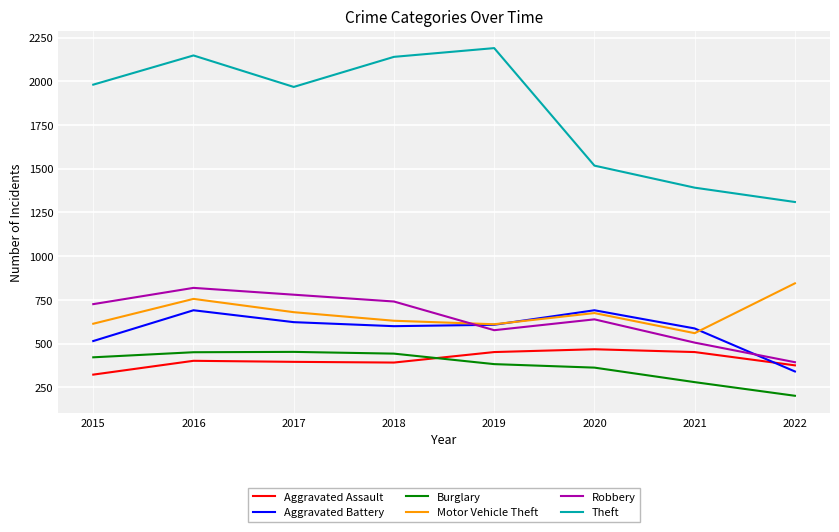

What is the difference between the maximum and minimum values in the Aggravated Assault series?

145